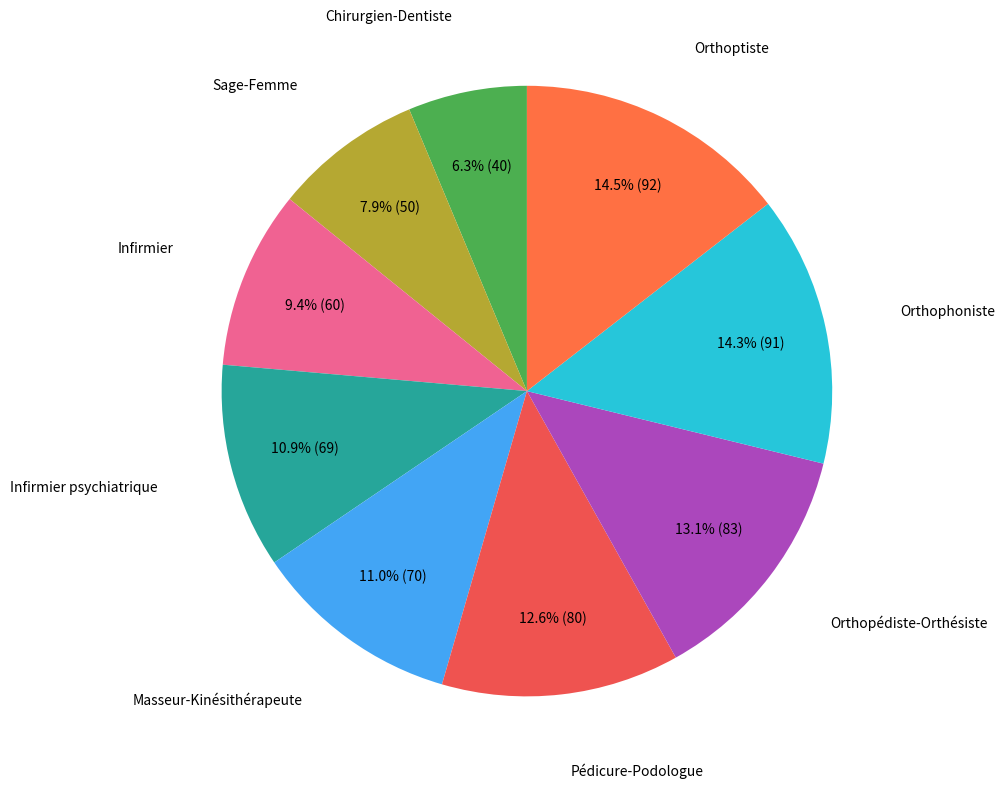

What percentage do Pédicure-Podologue and Orthophoniste together represent?

26.9%